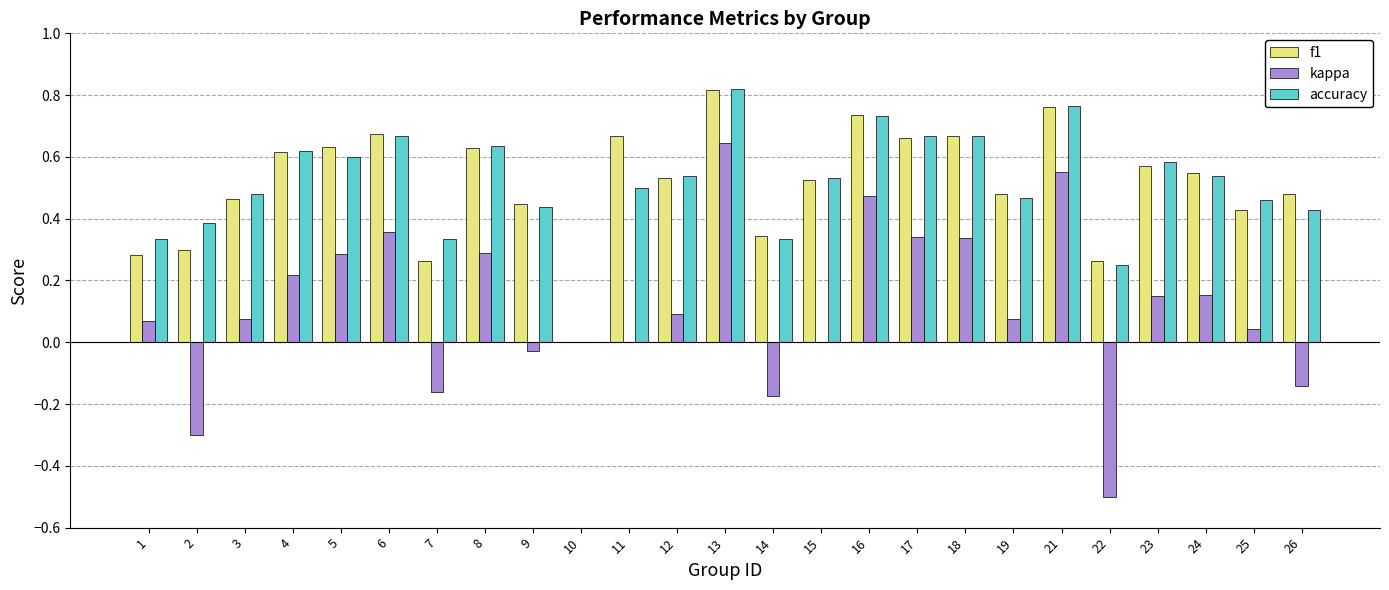

How many groups of bars are there?

25